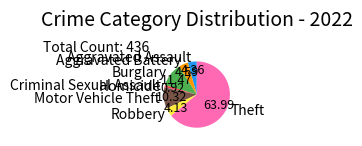

What is the ratio of the value at Aggravated Assault to the value at Robbery?

1.1